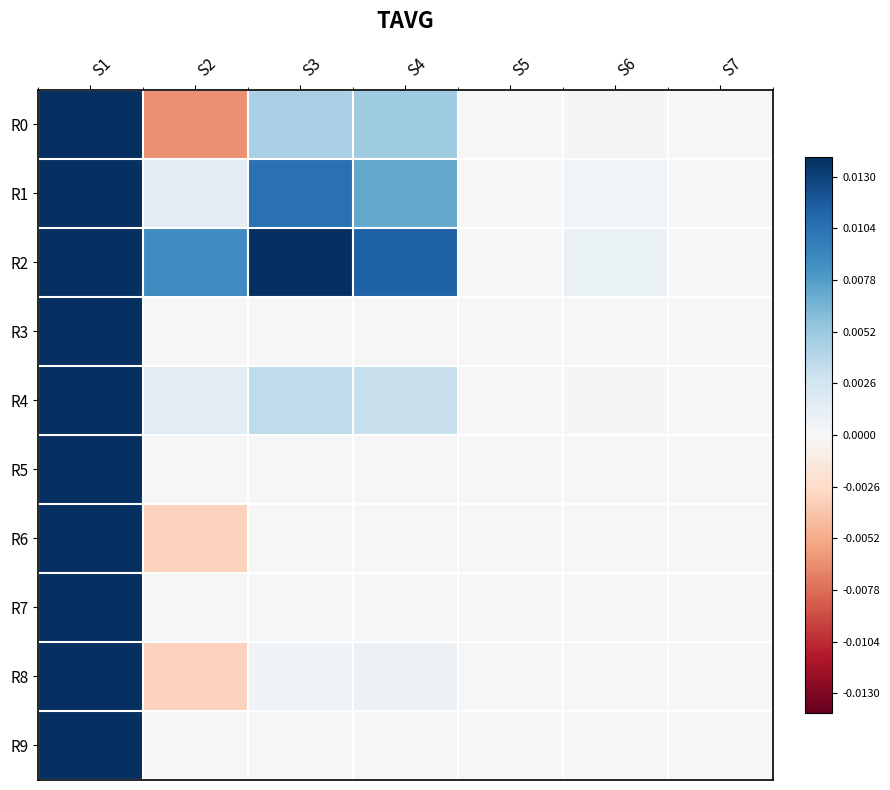

Is the value of R8 at S4 greater than the value of R9 at S4?

Yes